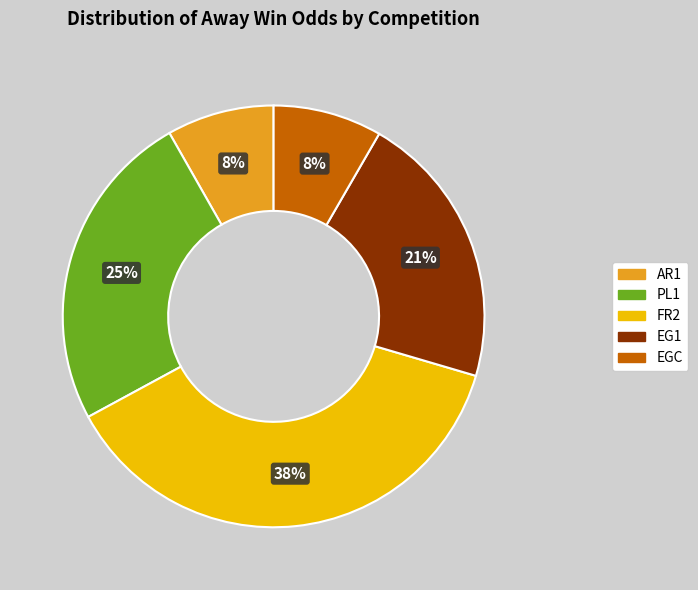

Is there a majority slice in this chart?

No